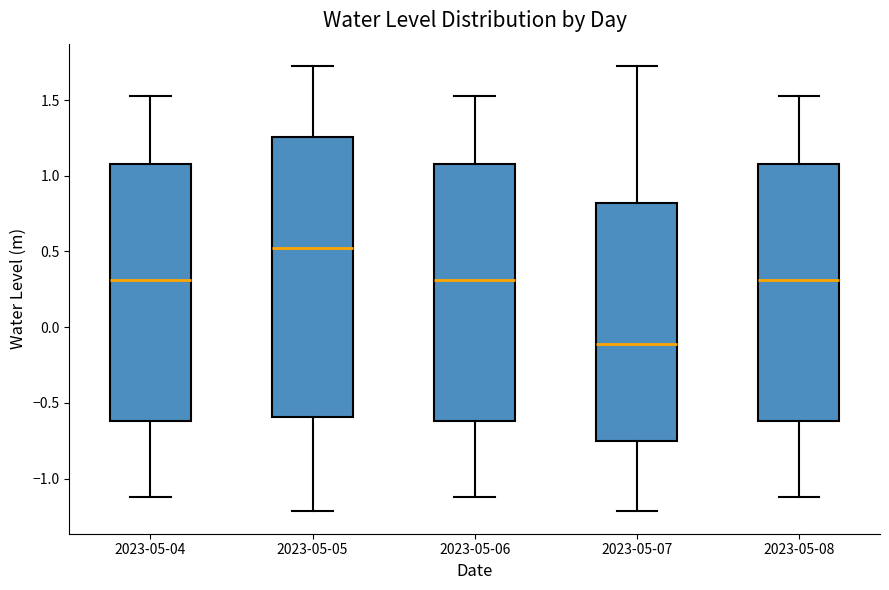

Comparing the boxes themselves (not the whiskers), which one is the tallest?

2023-05-05